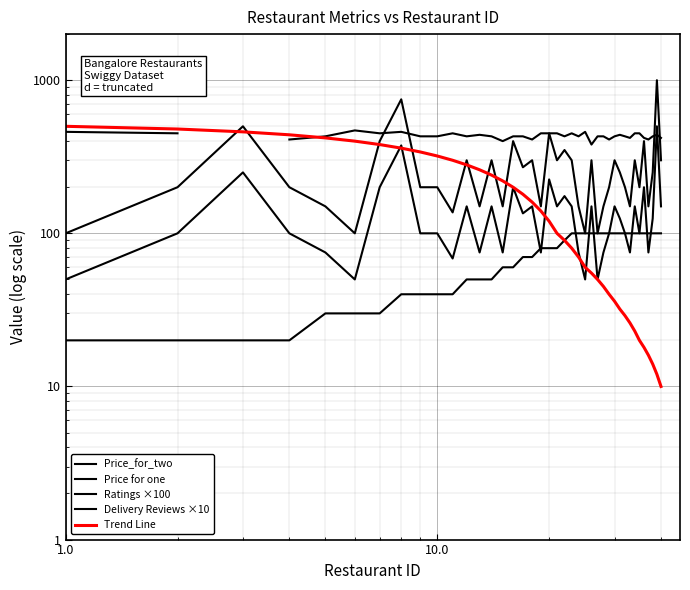

True or false: Ratings ×100 and Delivery Reviews ×10 intersect in this chart.

False